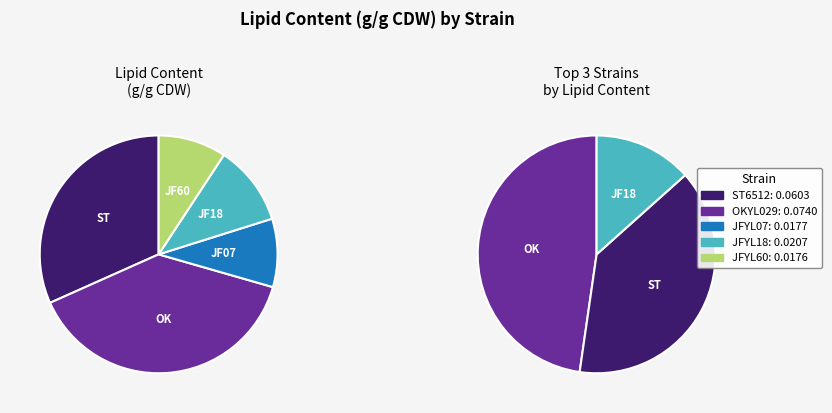

How many segments does this pie chart have?

5